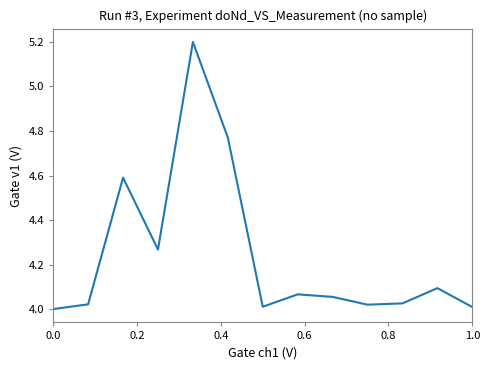

What is the greatest value displayed?

5.2